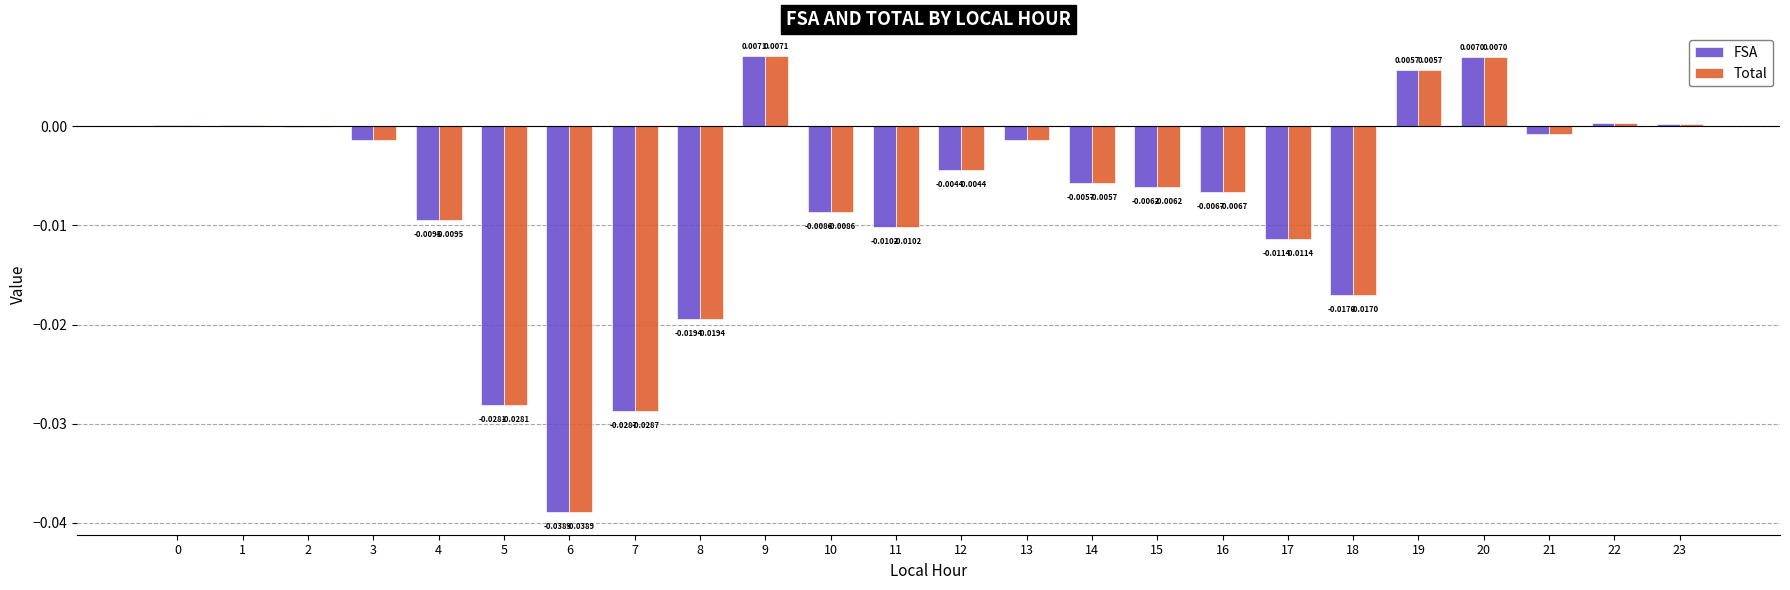

Is the value of FSA at 0 greater than the value of Total at 3?

Yes